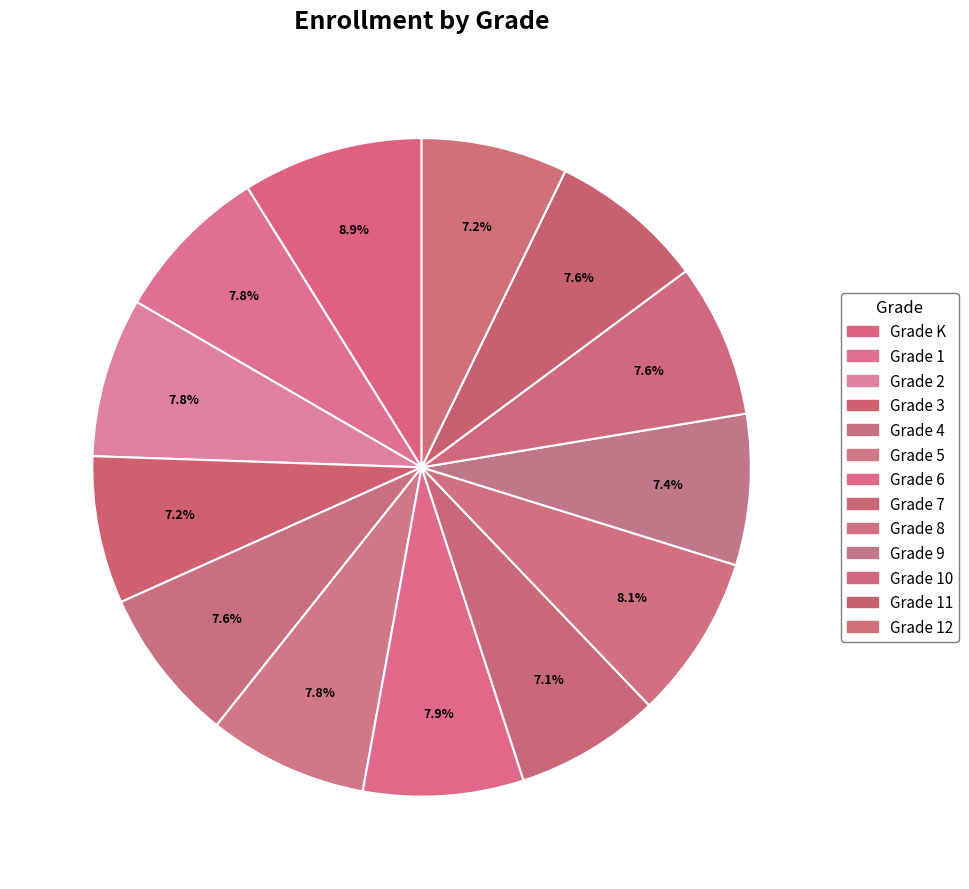

To the nearest percent, what is the average slice percentage?

8%